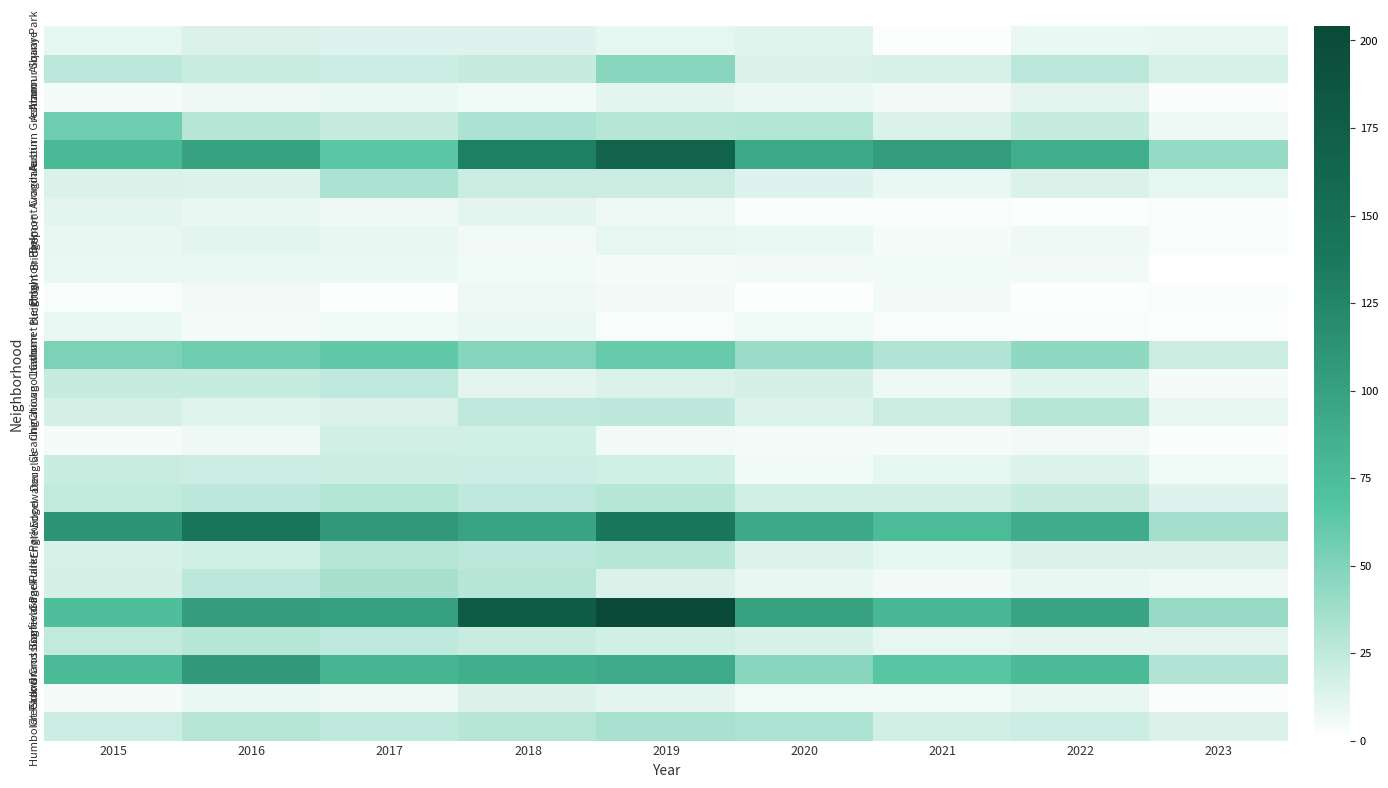

Reading left to right, transcribe all the data shown in this chart.

Albany Park: 2015=10	2016=15	2017=13	2018=13	2019=10	2020=12	2021=1	2022=8	2023=9
Armour Square: 2015=27	2016=22	2017=20	2018=23	2019=47	2020=15	2021=16	2022=27	2023=16
Ashburn: 2015=4	2016=7	2017=8	2018=6	2019=11	2020=8	2021=5	2022=11	2023=2
Auburn Gresham: 2015=56	2016=28	2017=23	2018=33	2019=29	2020=30	2021=15	2022=23	2023=7
Austin: 2015=78	2016=99	2017=65	2018=130	2019=167	2020=92	2021=104	2022=89	2023=42
Avondale: 2015=15	2016=14	2017=33	2018=21	2019=21	2020=13	2021=8	2022=15	2023=10
Belmont Cragin: 2015=11	2016=9	2017=7	2018=11	2019=7	2020=3	2021=3	2022=1	2023=3
Bridgeport: 2015=9	2016=11	2017=9	2018=5	2019=10	2020=8	2021=4	2022=7	2023=3
Brighton Park: 2015=8	2016=8	2017=8	2018=6	2019=4	2020=5	2021=6	2022=5	2023=0
Bucktown: 2015=3	2016=5	2017=1	2018=7	2019=5	2020=1	2021=5	2022=1	2023=3
Calumet Heights: 2015=8	2016=4	2017=6	2018=8	2019=3	2020=6	2021=3	2022=3	2023=1
Chatham: 2015=51	2016=57	2017=62	2018=48	2019=60	2020=40	2021=31	2022=44	2023=21
Chicago Lawn: 2015=23	2016=23	2017=25	2018=11	2019=15	2020=17	2021=7	2022=12	2023=4
Chinatown: 2015=17	2016=12	2017=15	2018=25	2019=26	2020=14	2021=21	2022=28	2023=9
Clearing: 2015=4	2016=7	2017=18	2018=19	2019=5	2020=4	2021=4	2022=5	2023=2
Douglas: 2015=22	2016=20	2017=21	2018=20	2019=19	2020=6	2021=10	2022=14	2023=6
Edgewater: 2015=24	2016=27	2017=30	2018=25	2019=29	2020=18	2021=18	2022=23	2023=13
Englewood: 2015=111	2016=142	2017=107	2018=98	2019=138	2020=92	2021=76	2022=90	2023=36
Fuller Park: 2015=16	2016=19	2017=29	2018=27	2019=29	2020=14	2021=10	2022=15	2023=15
Gage Park: 2015=17	2016=27	2017=35	2018=28	2019=15	2020=9	2021=5	2022=9	2023=7
Garfield Park: 2015=73	2016=103	2017=101	2018=178	2019=204	2020=100	2021=79	2022=98	2023=41
Grand Boulevard: 2015=24	2016=29	2017=25	2018=22	2019=19	2020=16	2021=10	2022=11	2023=11
Grand Crossing: 2015=77	2016=106	2017=82	2018=88	2019=91	2020=47	2021=66	2022=77	2023=31
Greektown: 2015=4	2016=8	2017=7	2018=15	2019=11	2020=6	2021=6	2022=9	2023=2
Humboldt Park: 2015=20	2016=28	2017=25	2018=28	2019=34	2020=32	2021=18	2022=20	2023=15